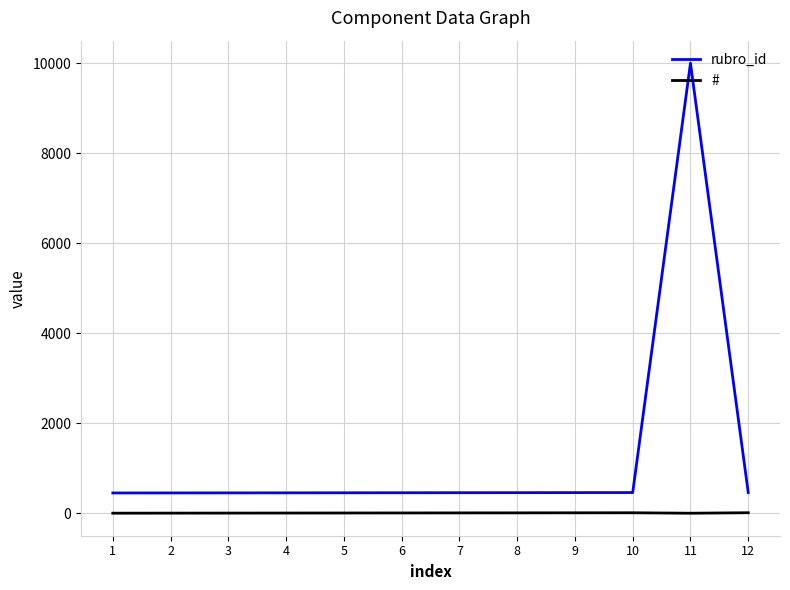

What is the average value of the rubro_id series?

1250